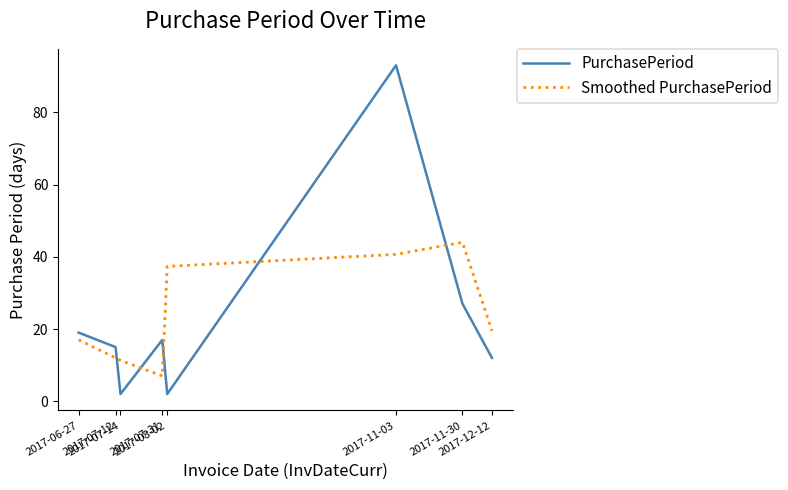

True or false: Smoothed PurchasePeriod has a value of 3.9 at 2017-06-27.

False